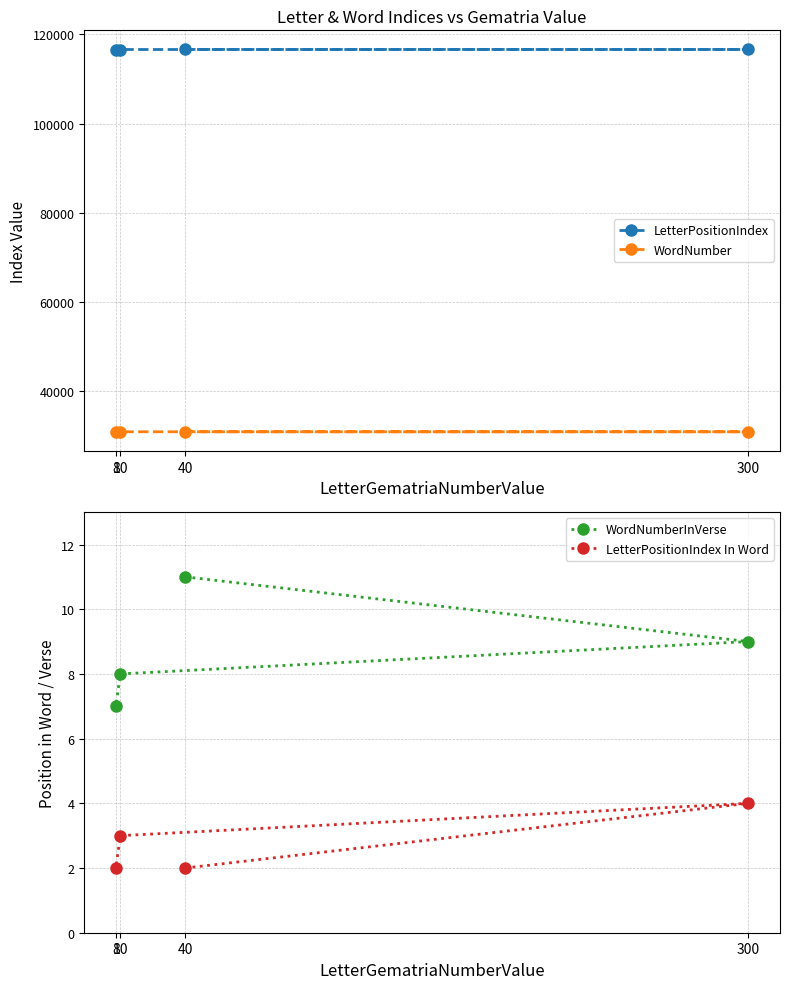

Which series has the widest spread of values?

LetterPositionIndex